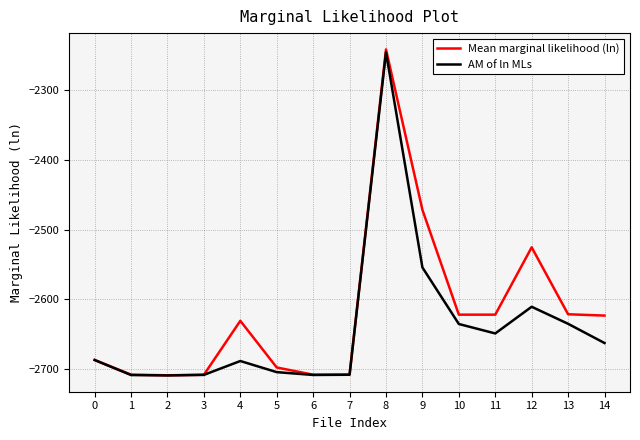

What is the total value across all series at 3?

-5417.6